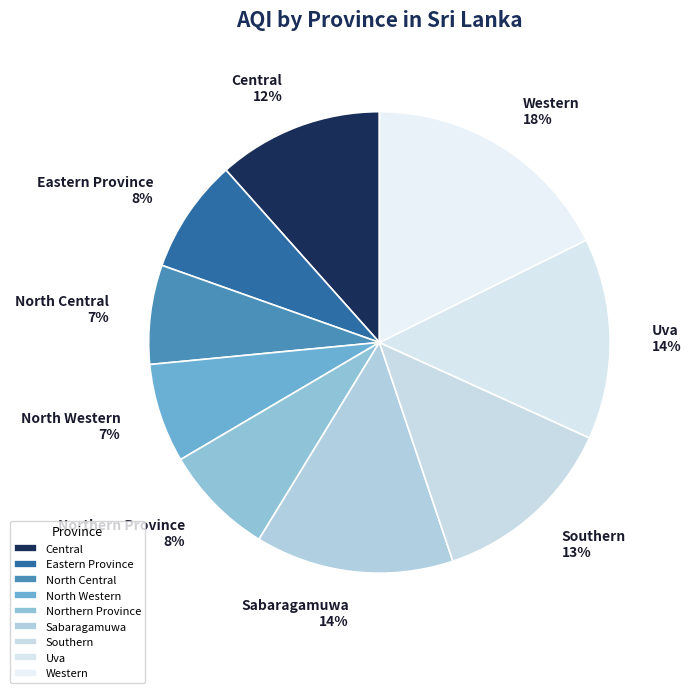

How many segments does this pie chart have?

9